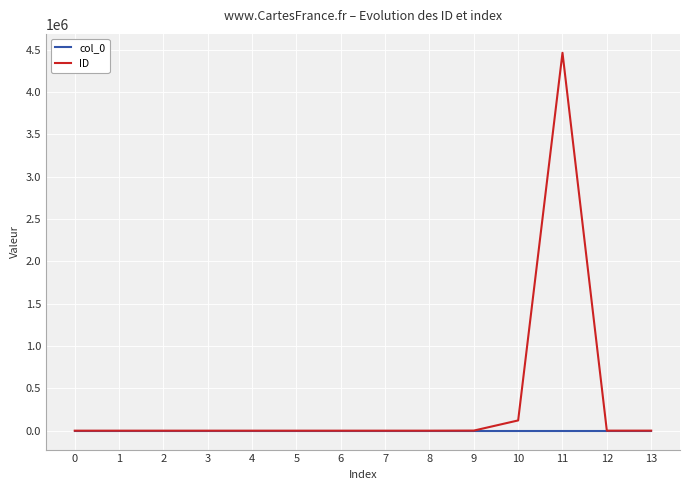

The value of ID at 1 is 2. True or false?

True